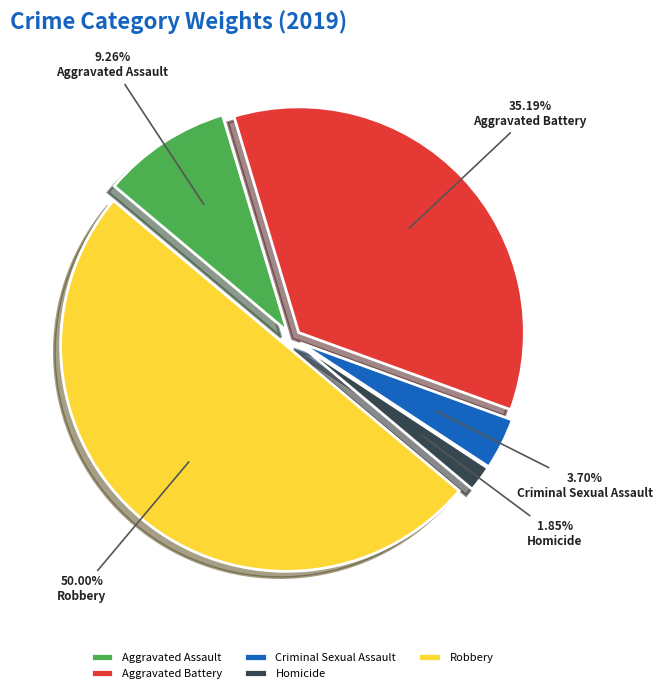

What is the smallest slice in the pie chart?

Homicide